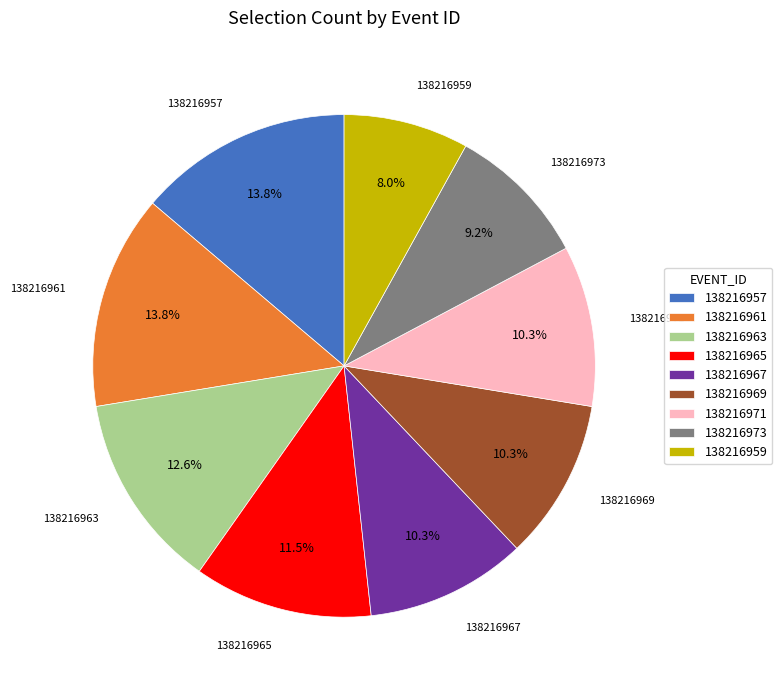

Combined, do 138216963 and 138216957 account for over 50%?

No